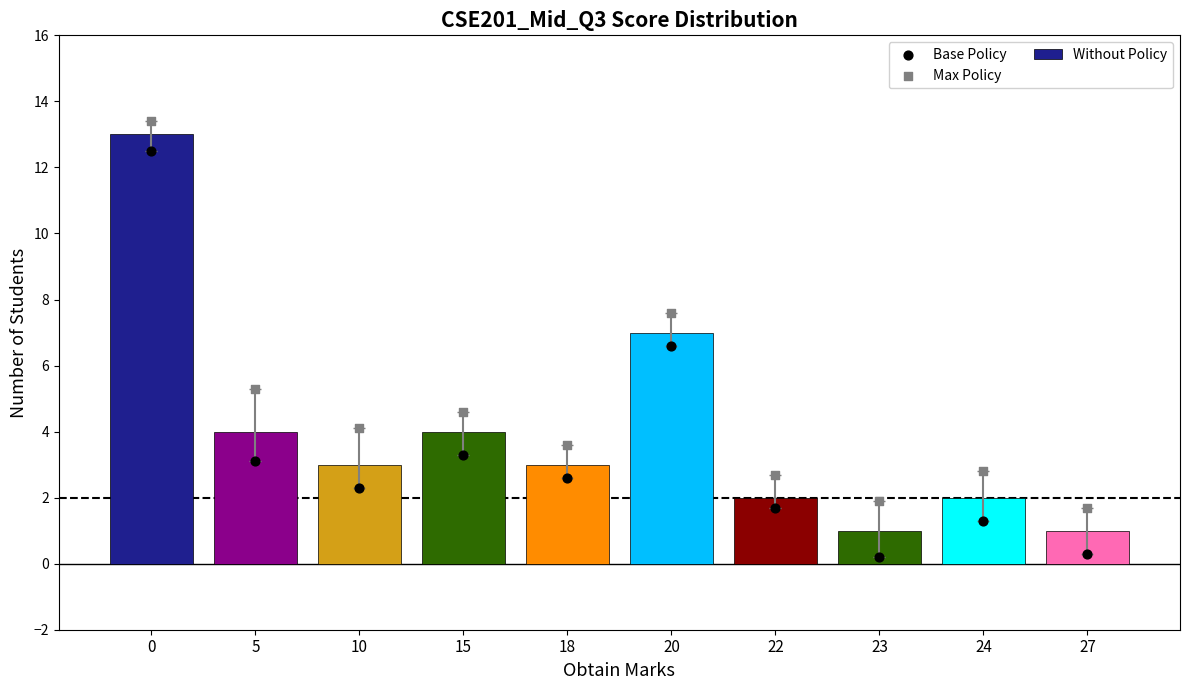

Is the value of Base Policy at 20 greater than the value of Without Policy at 0?

No